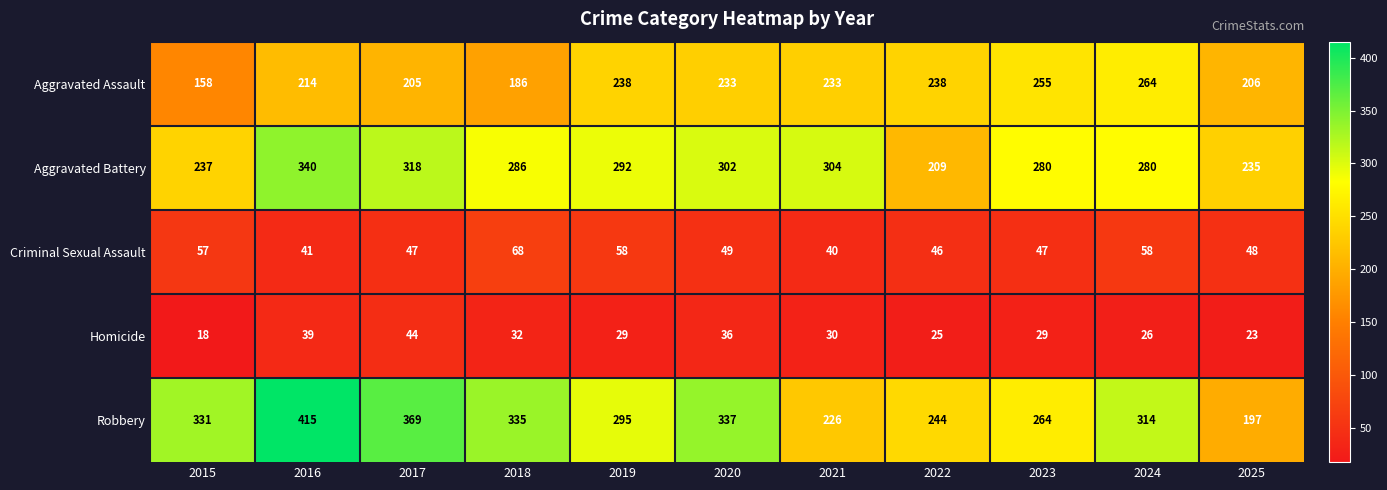

How many data points does each series have?

11